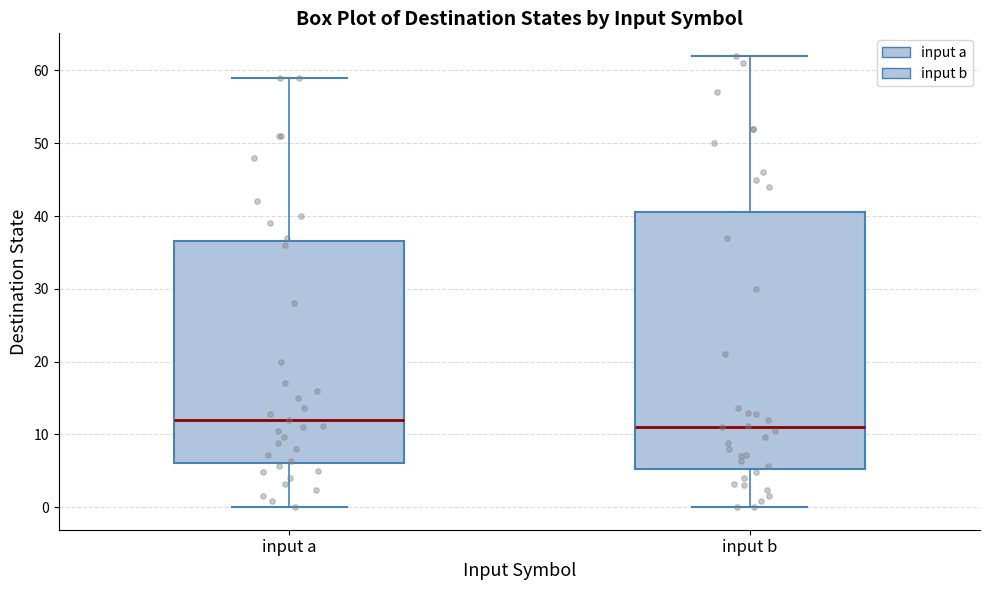

Reading left to right, transcribe this box plot: for each box, give where its median line is, the range the box spans, and where its two whiskers end, as read against the y-axis. The values are not printed on the chart, so give them approximately, as read against the axis.

input a: median 12, box 6 to 37, whiskers 0 to 59
input b: median 11, box 5 to 41, whiskers 0 to 62